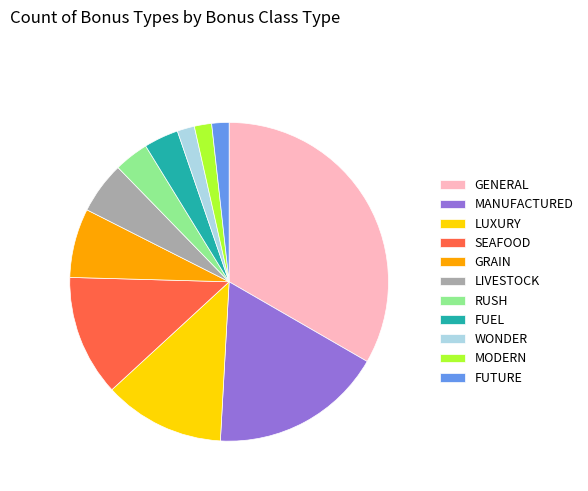

Count the number of slices in the pie.

11